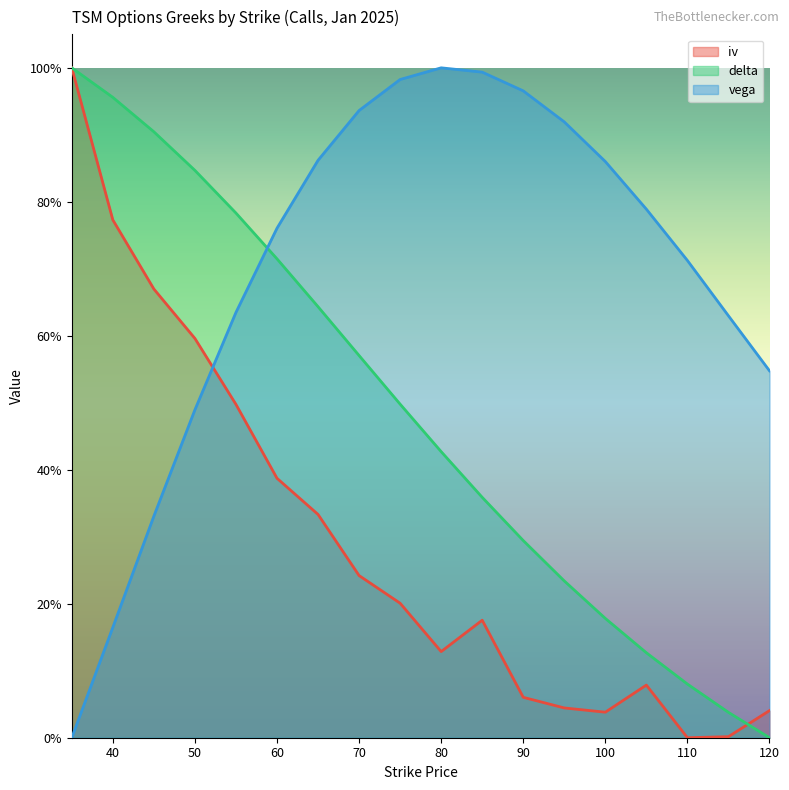

Does the chart display data point markers on the line(s)?

No